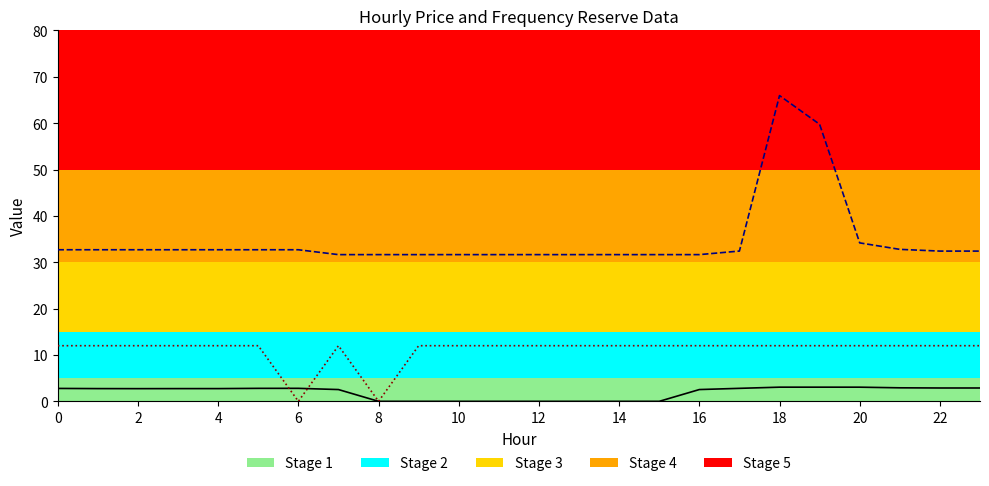

At 18, list the series in order from smallest to largest.

pr_fre_u, pr_fre_d, pr_e